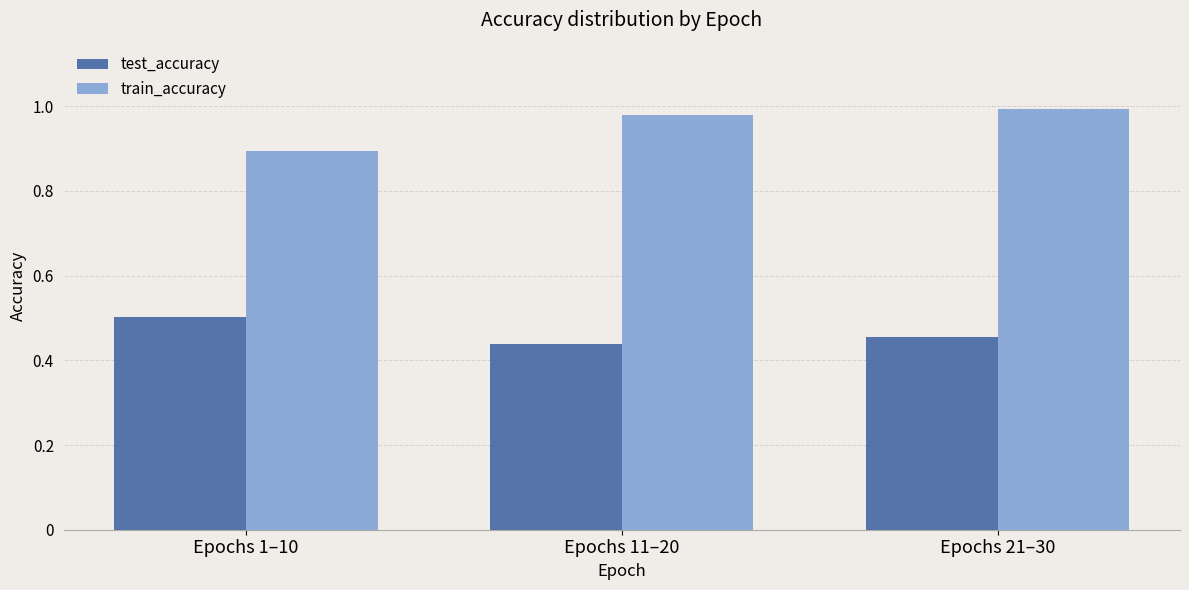

Is the value of train_accuracy at Epochs 1–10 greater than the value of test_accuracy at Epochs 11–20?

Yes